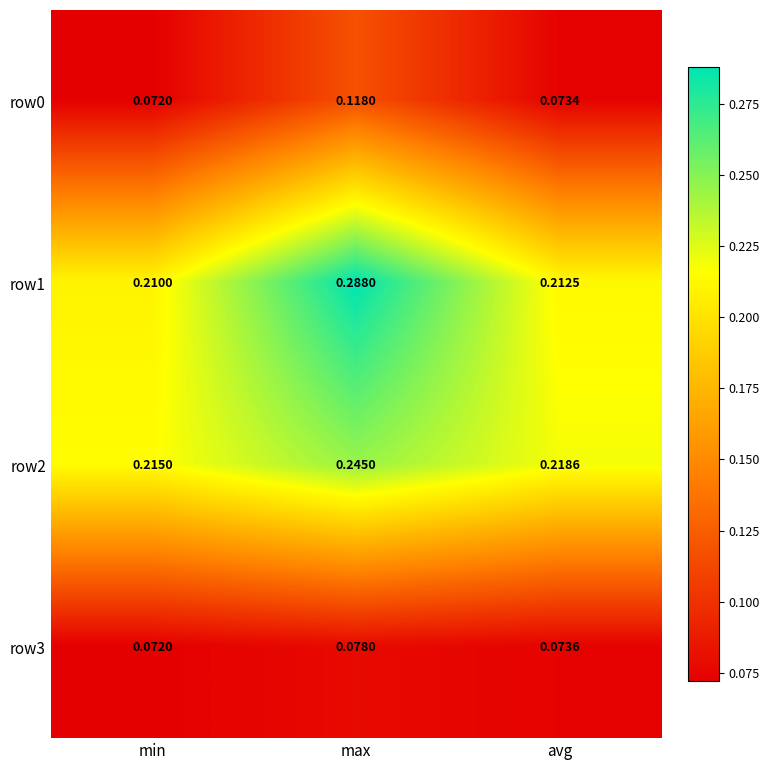

At which label does row1 reach its minimum?

min